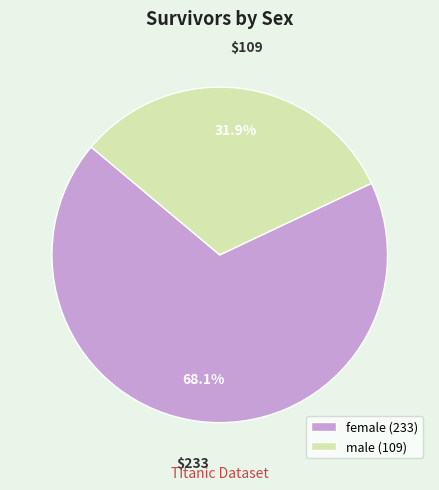

Which slice is the smallest?

male